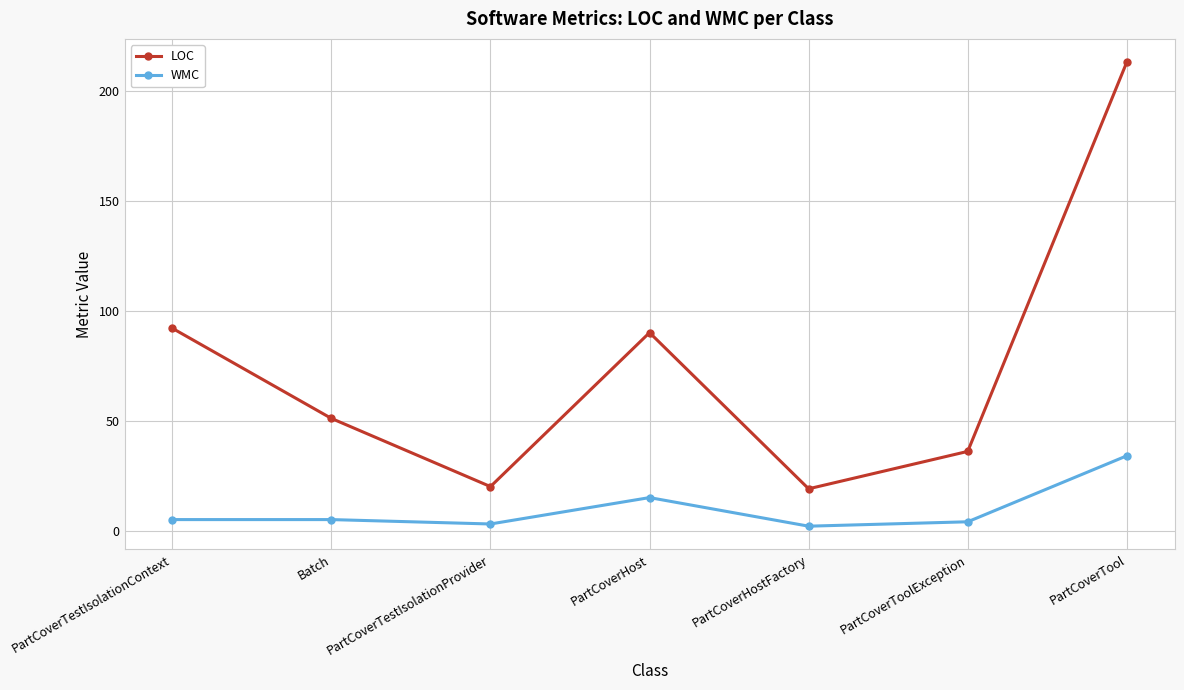

True or false: WMC and LOC cross at least once.

False